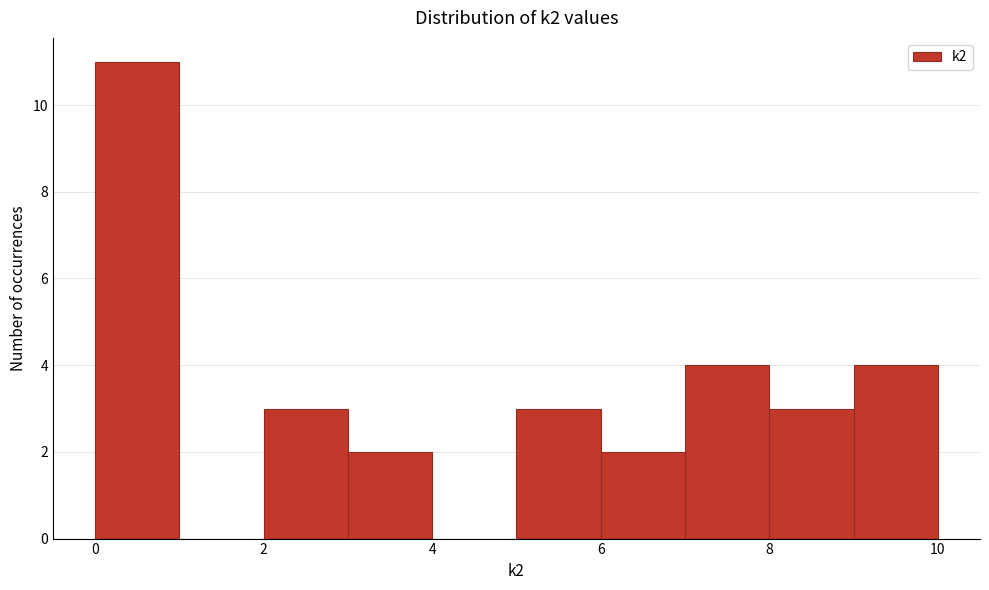

What is the height of the bar covering 9 to 10 on the x-axis? The values are not printed on the chart, so give them approximately, as read against the axis.

4